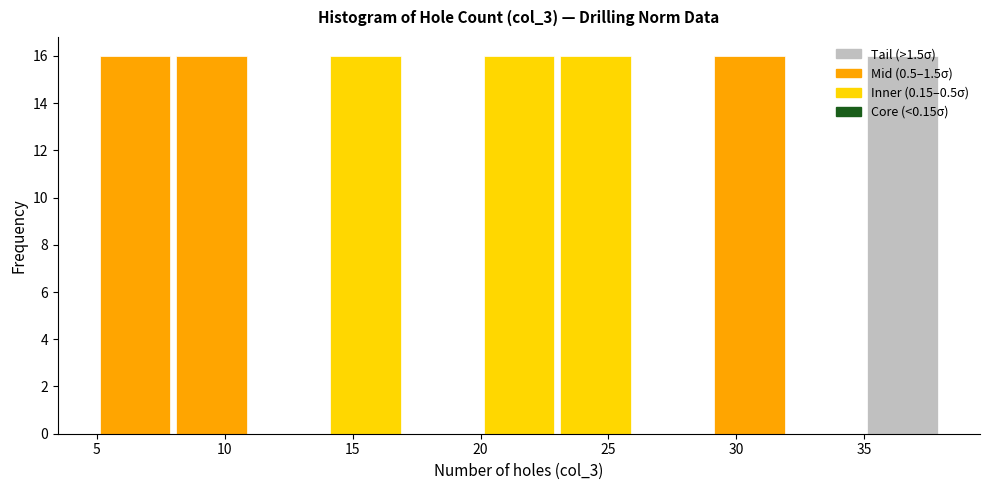

Reading left to right, list every bar in this chart as the range it spans on the x-axis followed by its height. The values are not printed on the chart, so give them approximately, as read against the axis.

5 to 8: 16
8 to 11: 16
11 to 14: 0
14 to 17: 16
17 to 20: 0
20 to 23: 16
23 to 26: 16
26 to 29: 0
29 to 32: 16
32 to 35: 0
35 to 38: 16